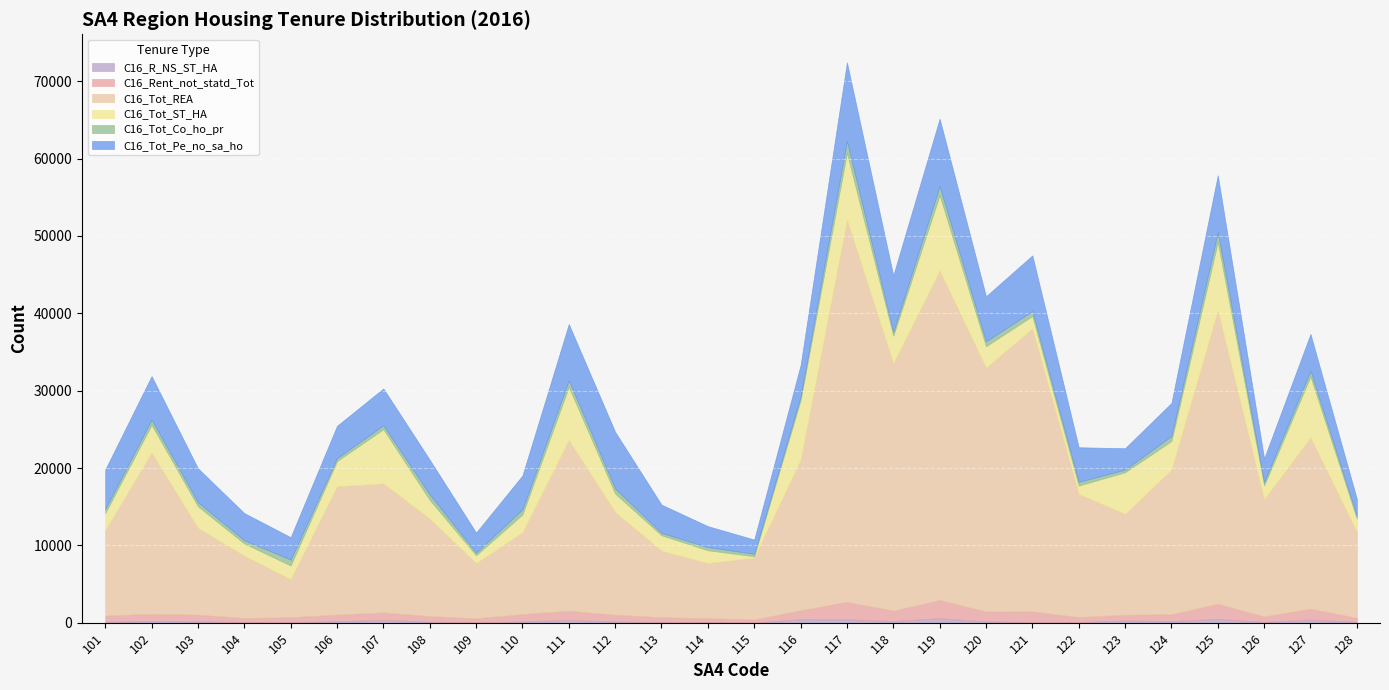

What is the minimum value shown in the chart?

10